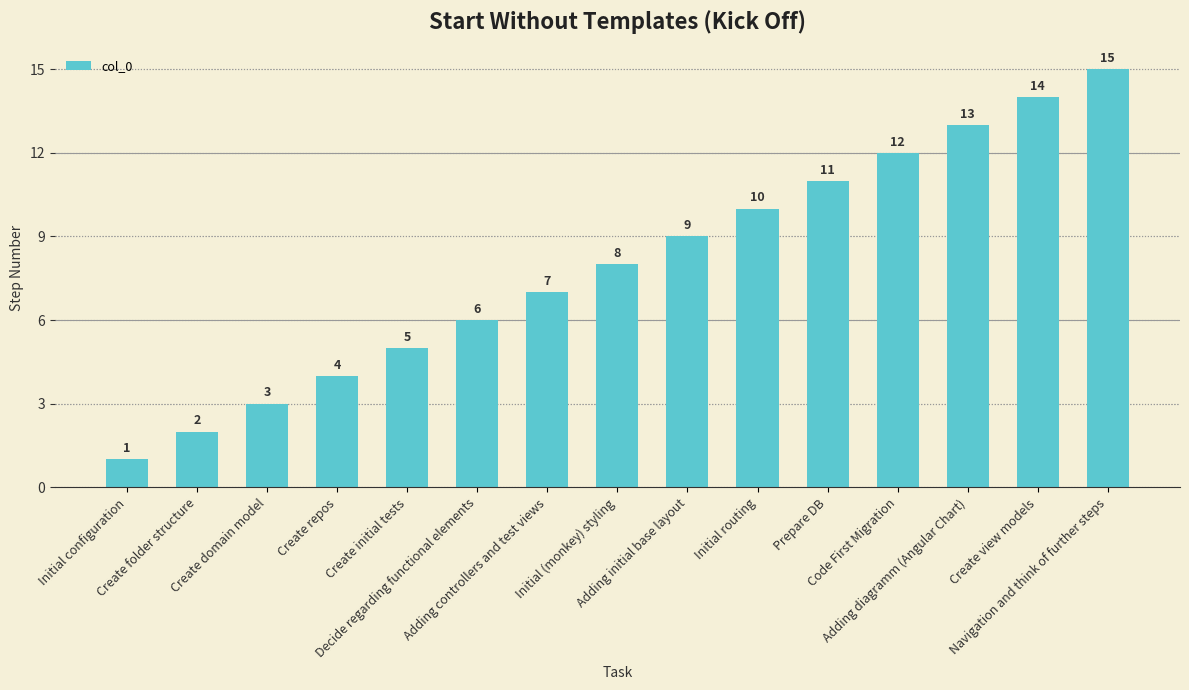

How many data points are less than 8?

7